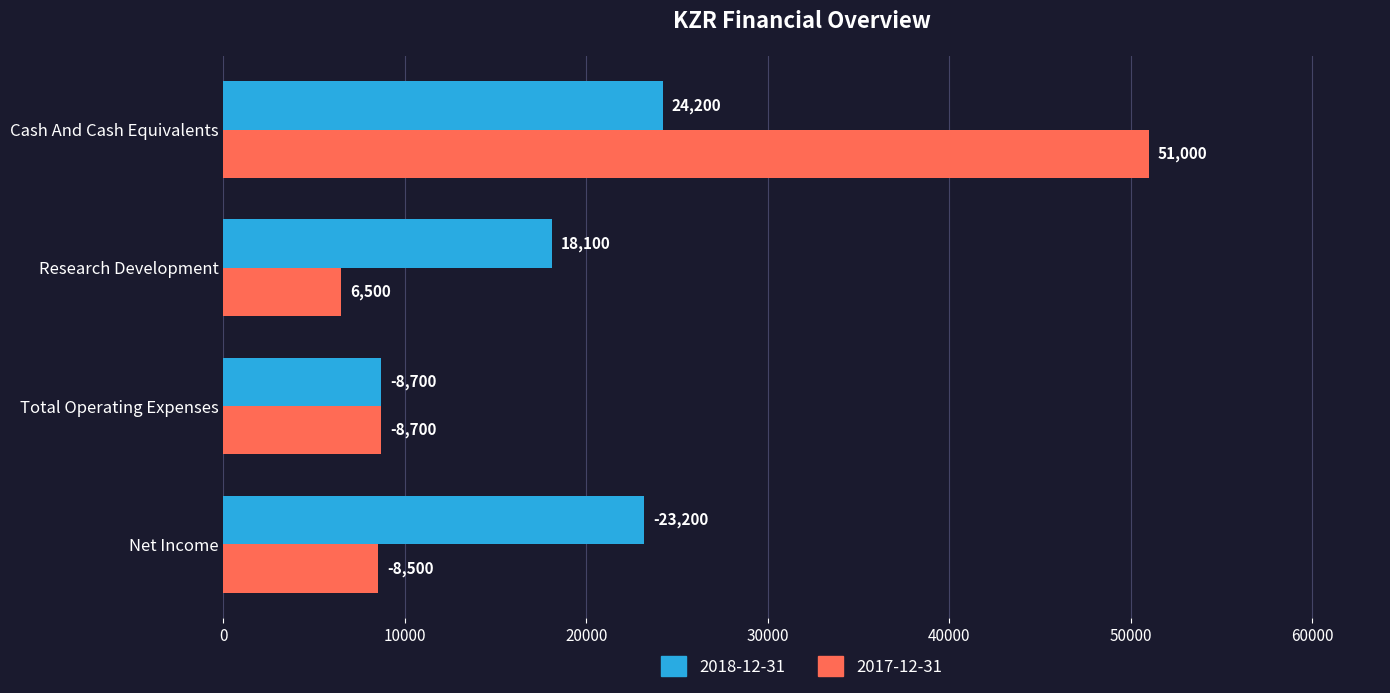

Read the 2018-12-31 value at Total Operating Expenses.

8700